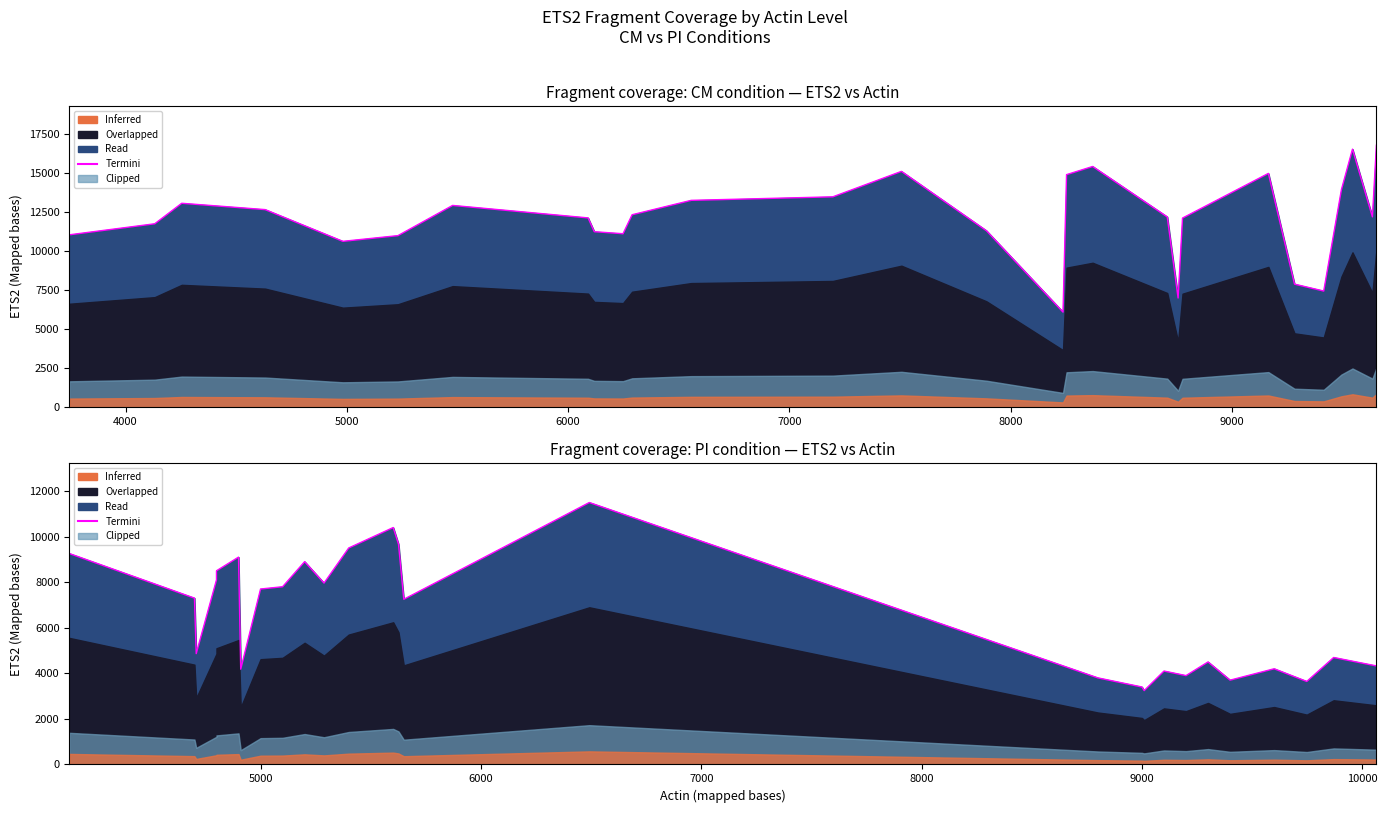

How many data points in CM (Termini) are less than 12213?

14